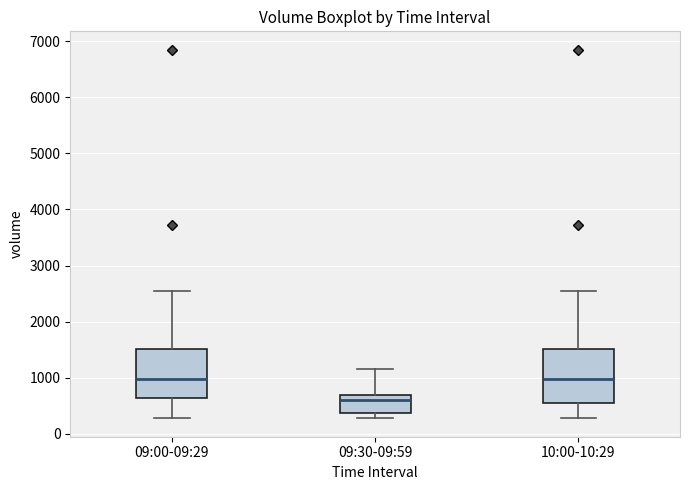

Where does the upper whisker of the box for 09:00-09:29 end on the y-axis? The values are not printed on the chart, so give them approximately, as read against the axis.

2600